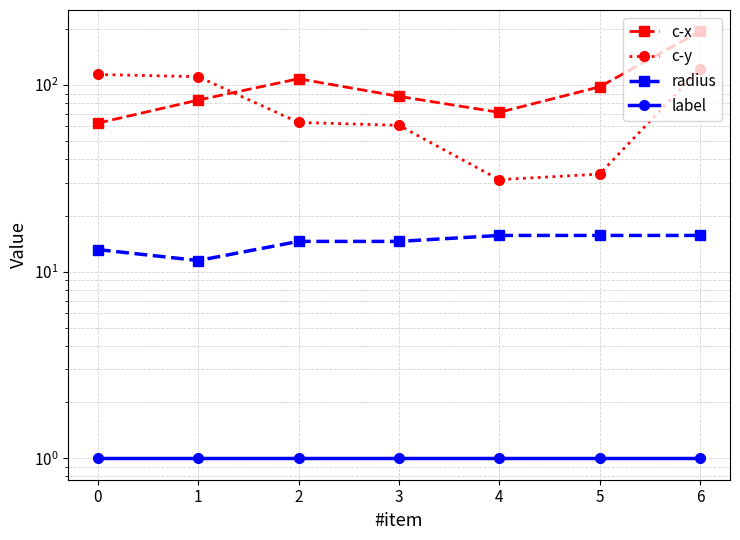

True or false: c-x and radius intersect in this chart.

False